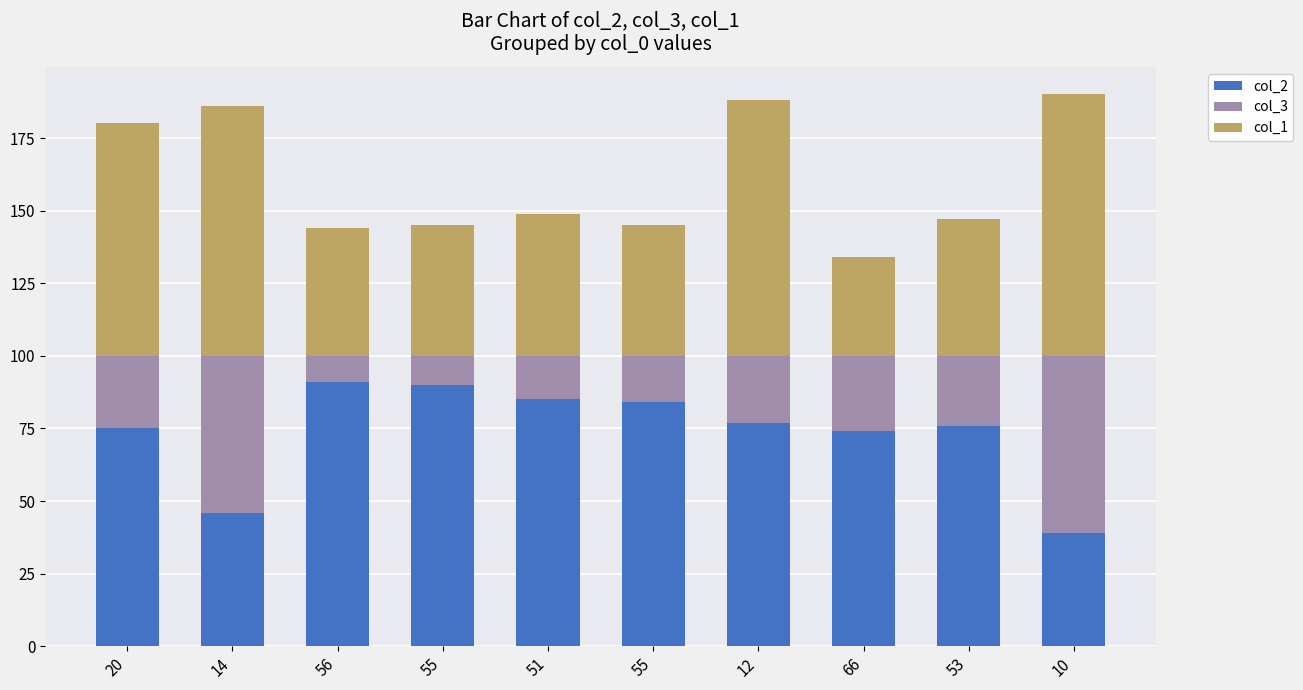

Are the bars grouped side by side (vs. stacked)?

No